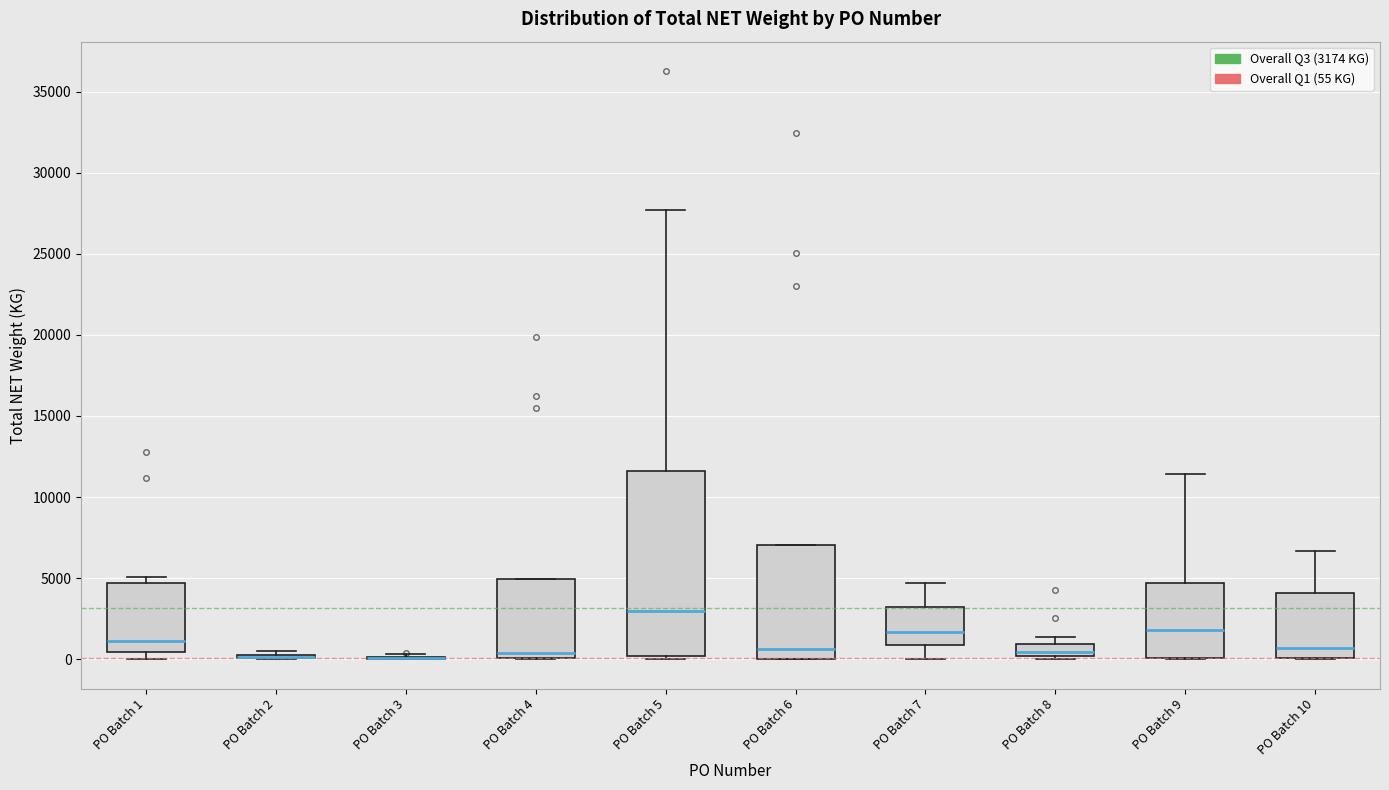

Which box is the tallest, from its lower edge to its upper edge?

PO Batch 5